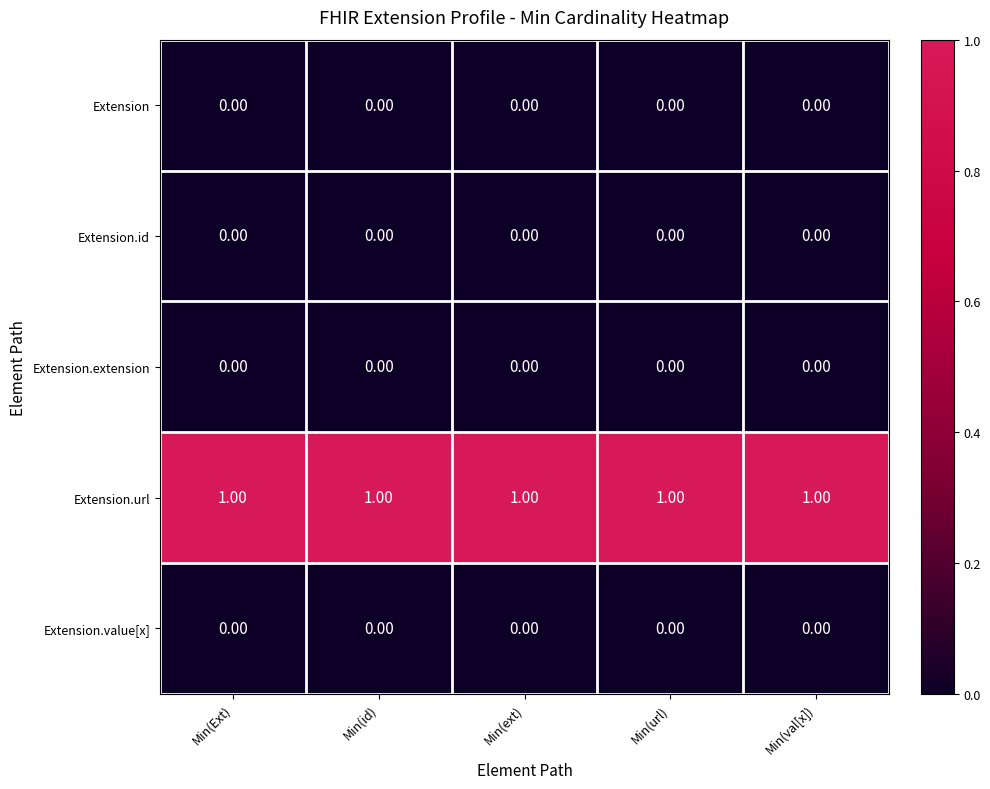

At how many categories does at least one series exceed 0?

5